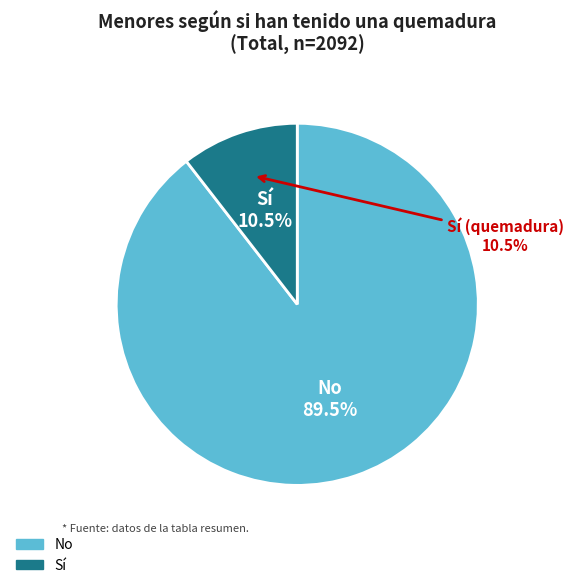

Rank the categories by value from lowest to highest.

Sí, No